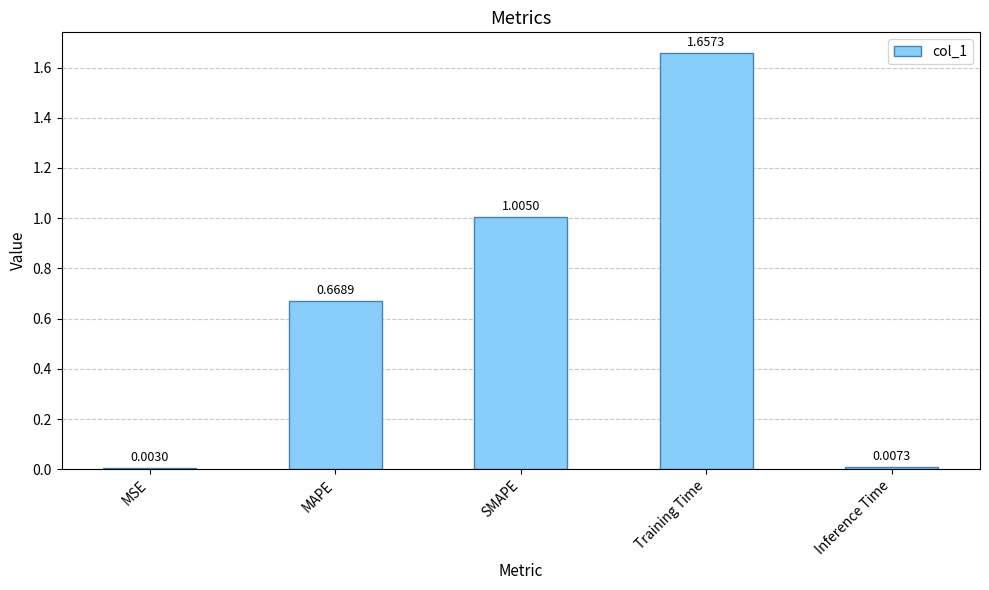

What is the sum of all values?

3.3